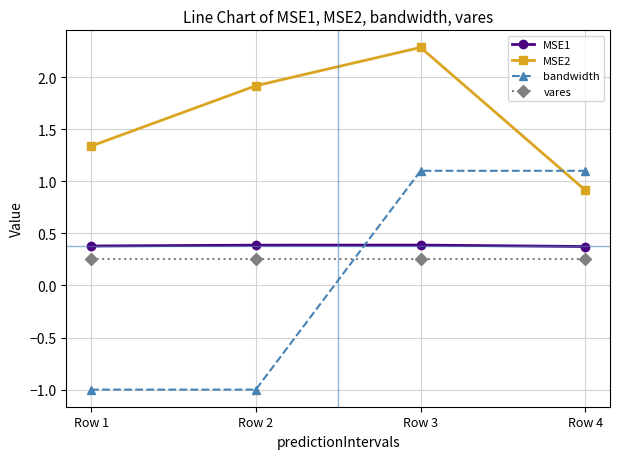

What is the average value of the bandwidth series?

0.1